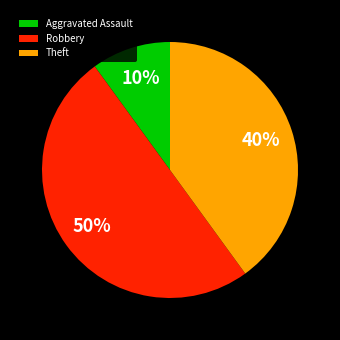

To the nearest percent, what percentage of the pie is Theft?

40%